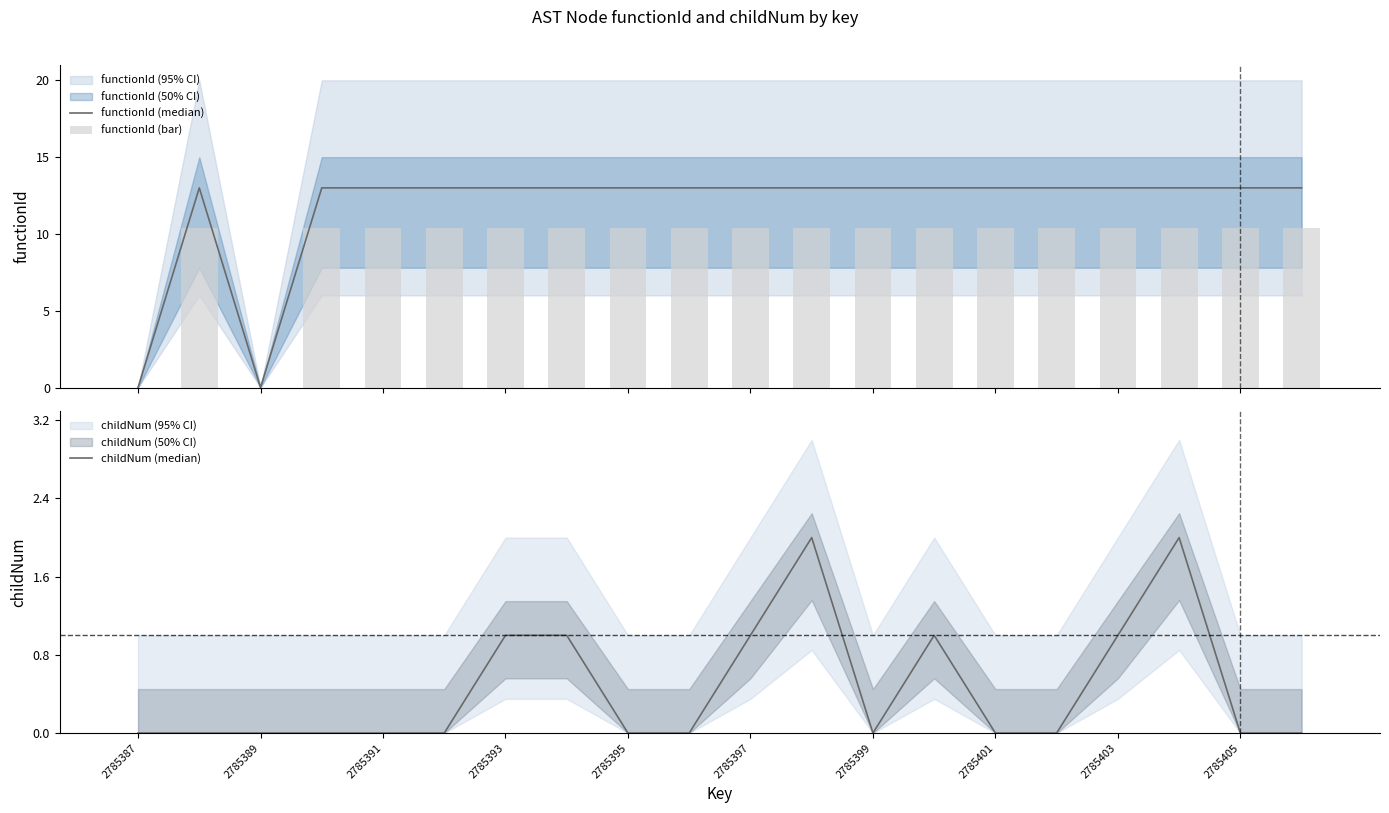

Which series has the largest total across all categories?

functionId (median)